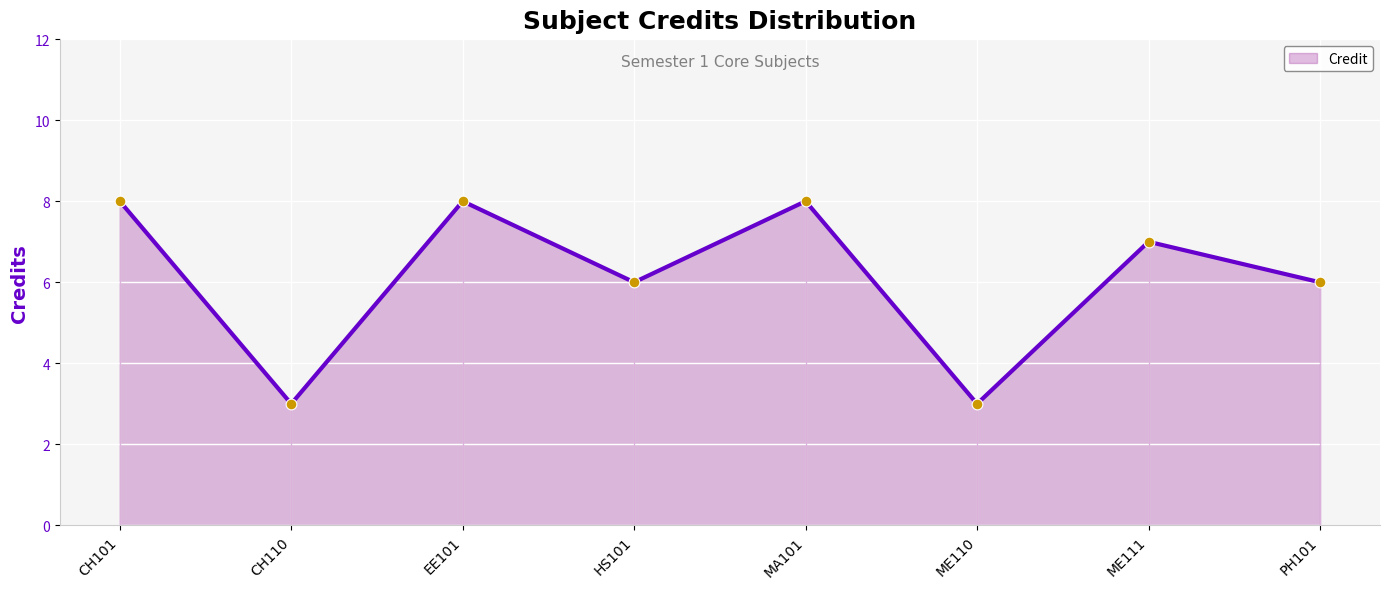

Approximately how many times larger is the value at MA101 compared to PH101?

1.3